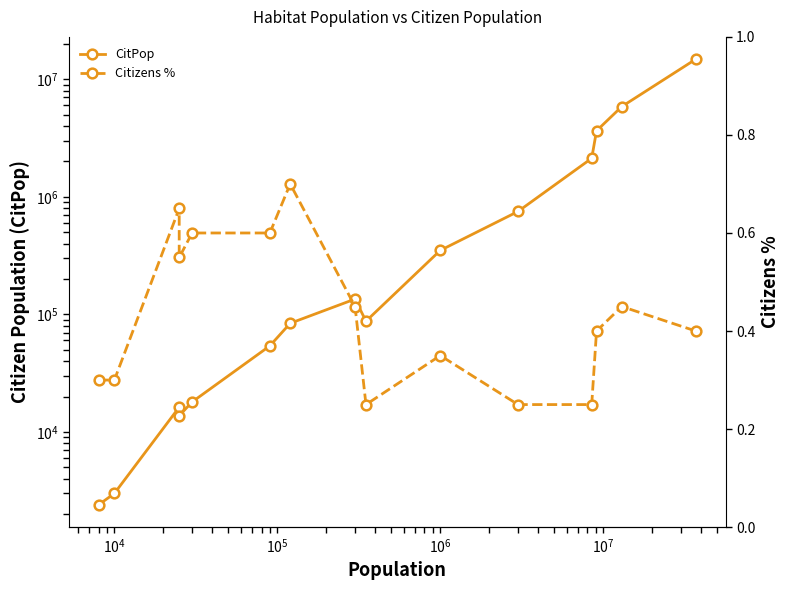

What are all the series names shown in the legend?

CitPop, Citizens %